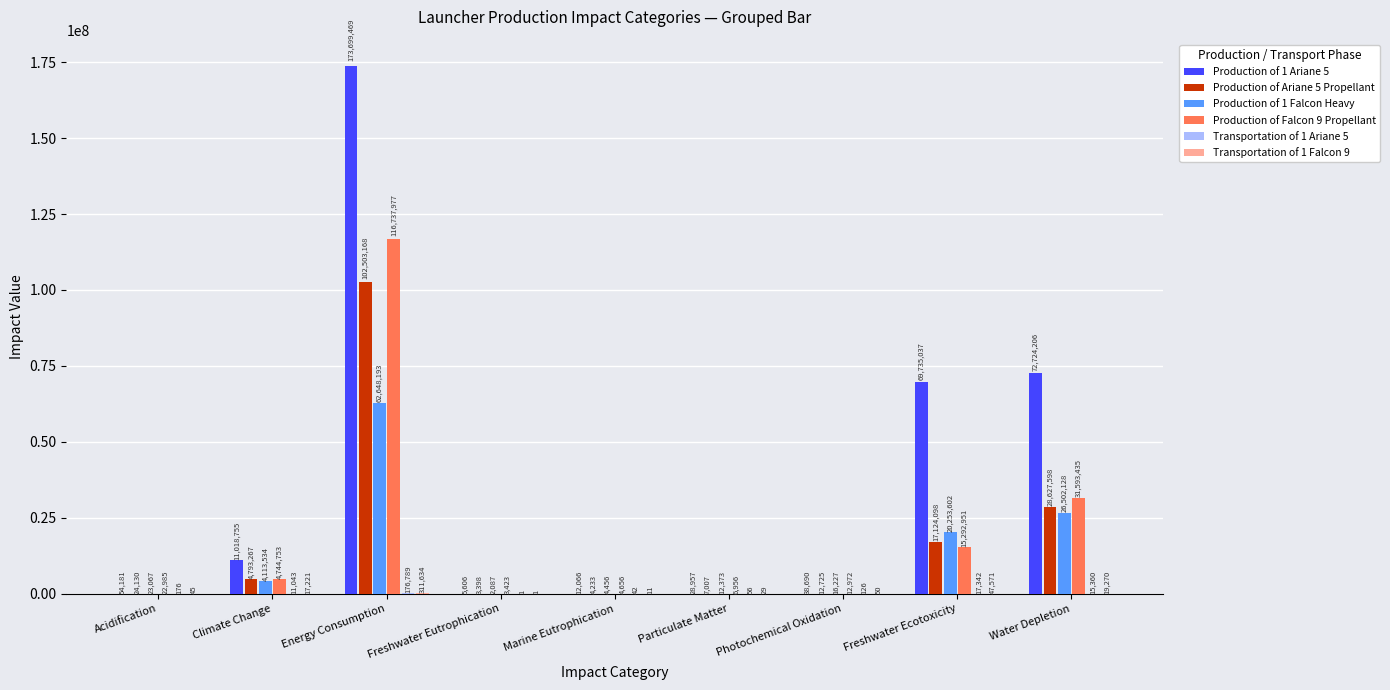

What value does the Production of Ariane 5 Propellant series have at Freshwater Ecotoxicity?

17124098.3